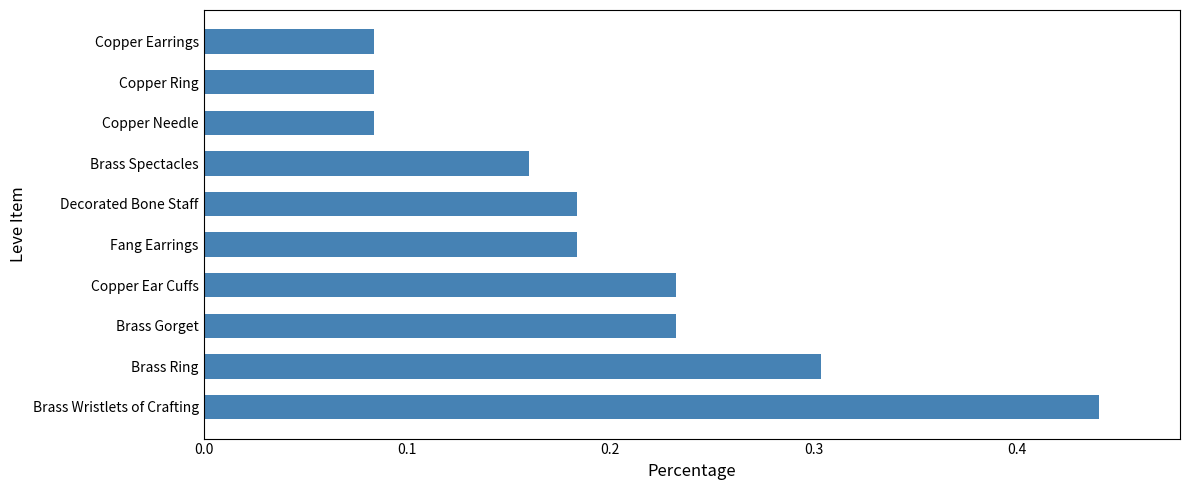

How many values are between 0 and 1?

10